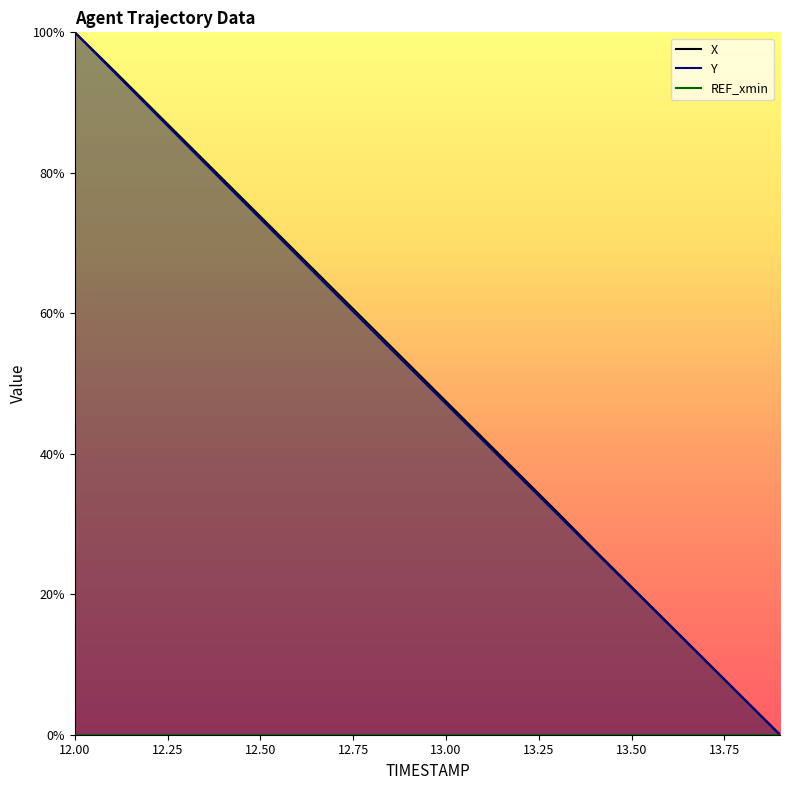

Reading left to right, extract all data points from this chart.

X: 100.0	94.8	89.6	84.3	79.0	73.8	68.5	63.3	58.0	52.7	47.5	42.2	36.9	31.7	26.3	21.1	15.8	10.5	5.3	0.0
Y: 100.0	94.7	89.3	84.0	78.7	73.5	68.2	62.9	57.6	52.4	47.1	41.9	36.6	31.4	26.2	20.9	15.7	10.5	5.2	0.0